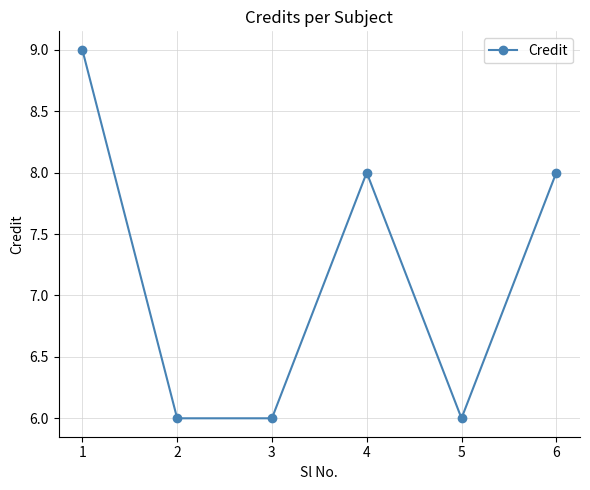

True or false: there are more than 0 points higher than both neighbors.

True